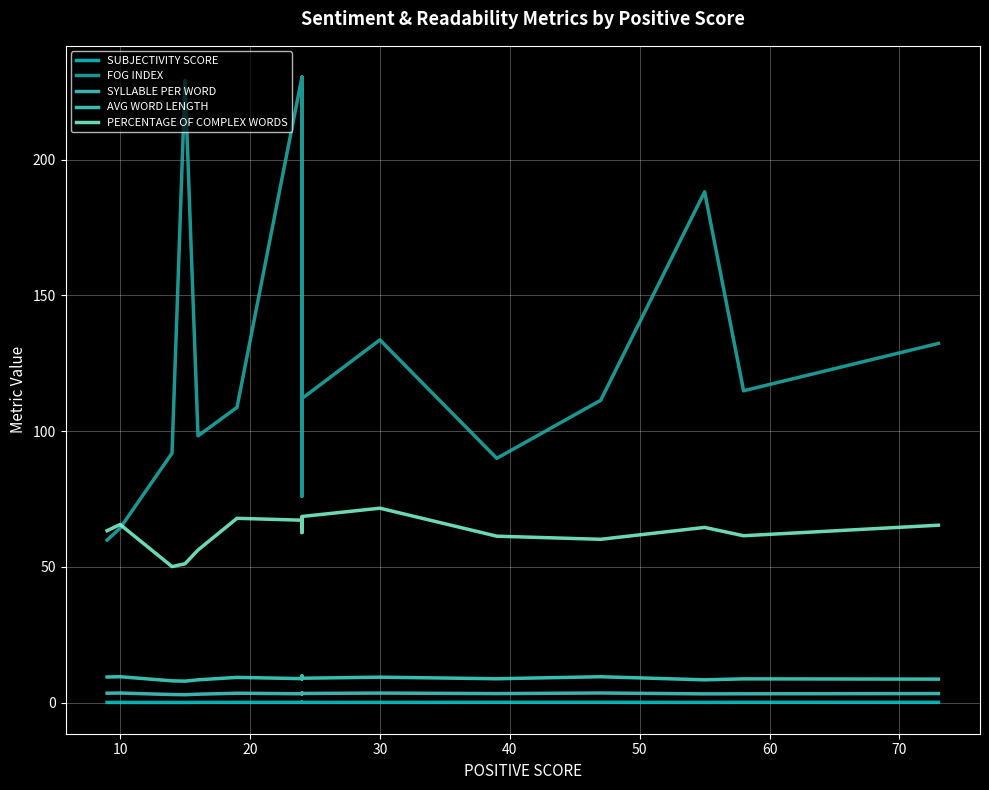

What is the greatest value displayed?

230.5